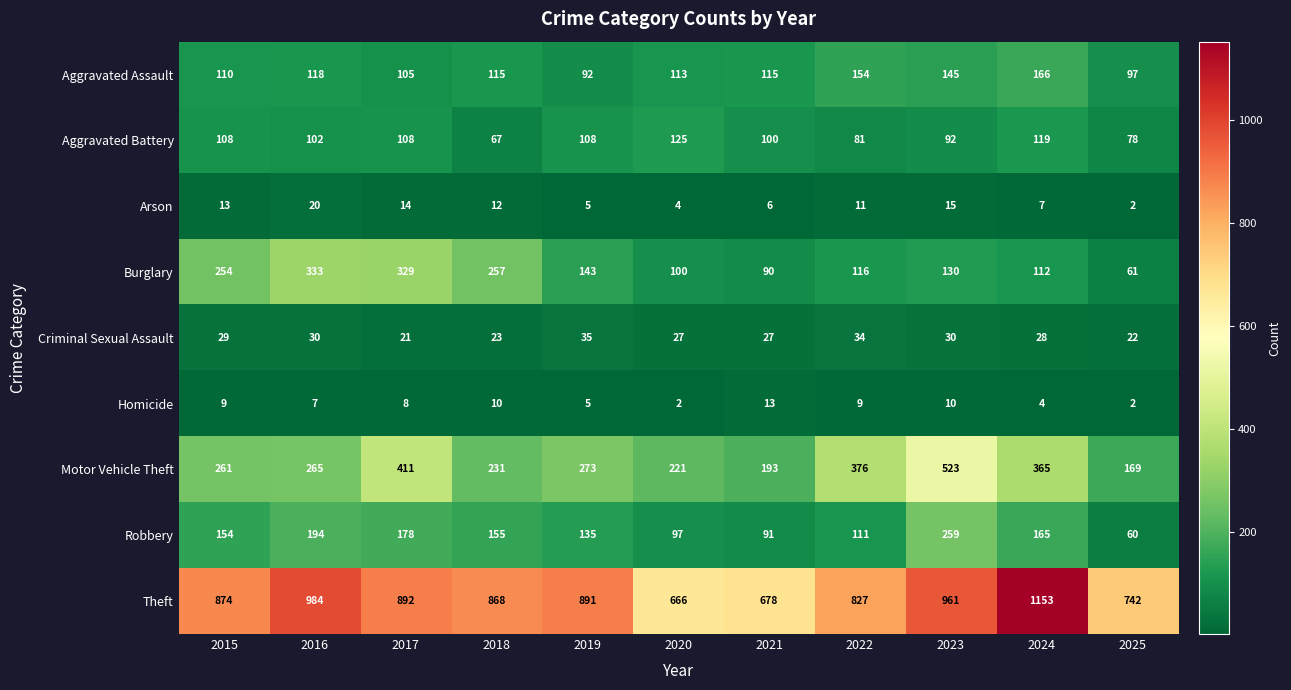

How many categories are shown in the chart?

11